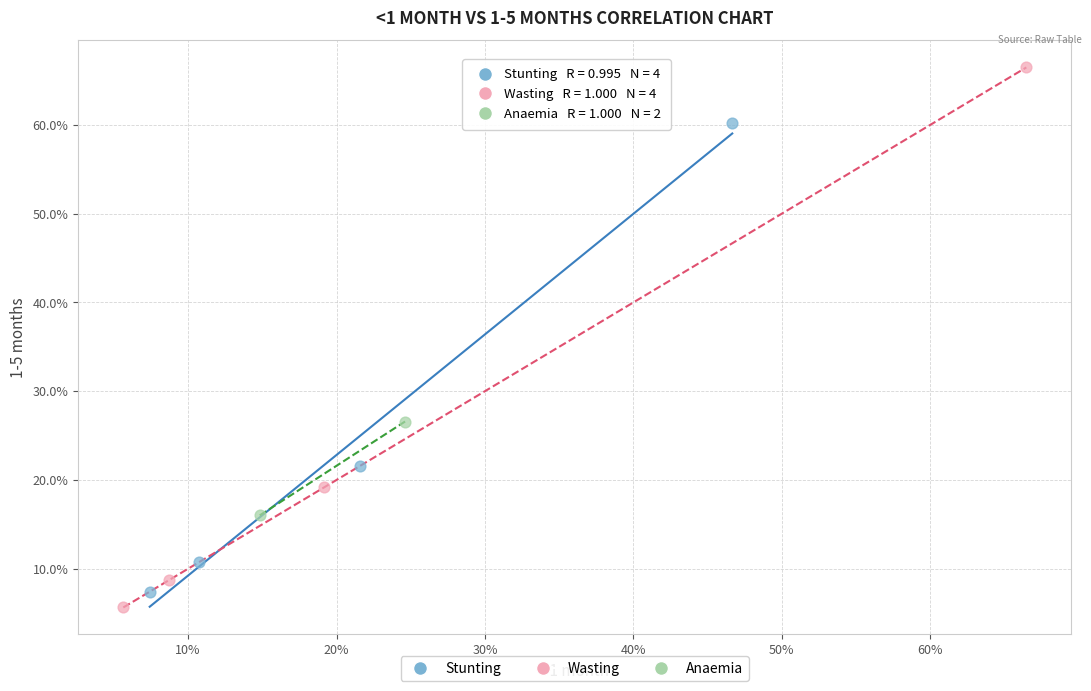

Which series reaches the maximum Y coordinate?

Wasting